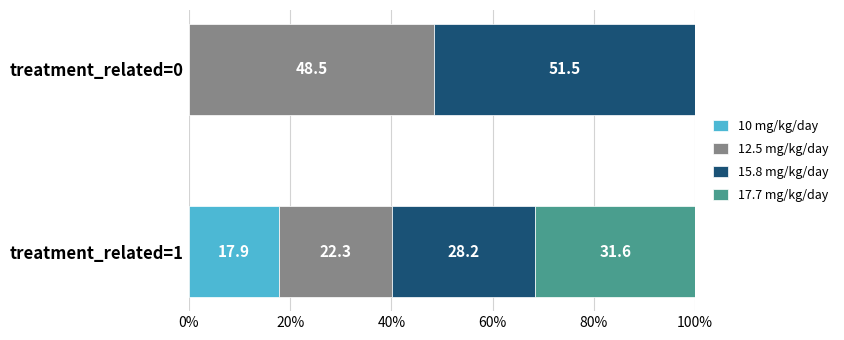

True or false: dose_adjusted has a value of 5.4 at 3.

False